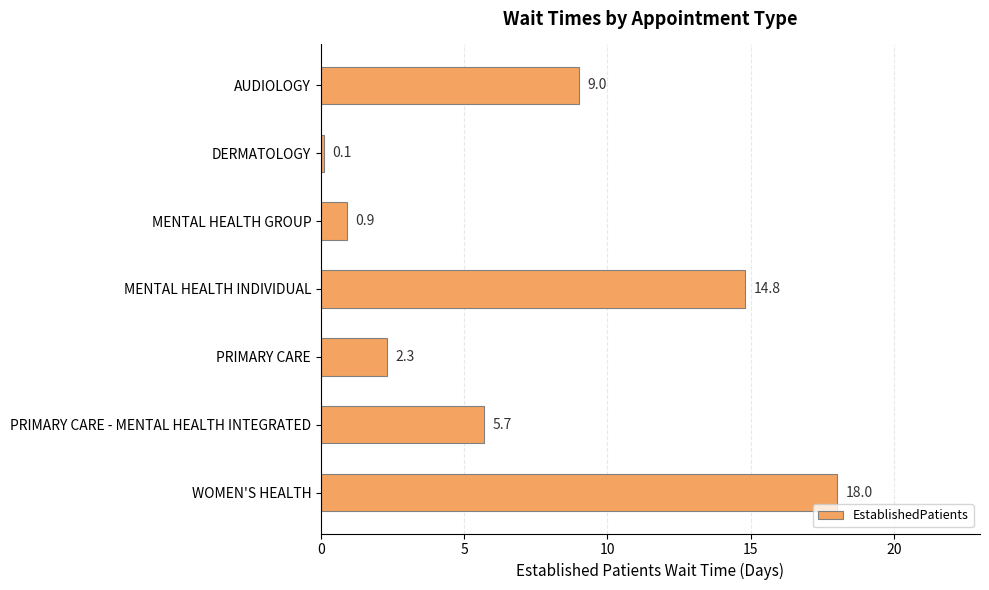

Reading bottom to top, what are all the values shown in this chart?

WOMEN'S HEALTH=18.0	PRIMARY CARE - MENTAL HEALTH INTEGRATED=5.7	PRIMARY CARE=2.3	MENTAL HEALTH INDIVIDUAL=14.8	MENTAL HEALTH GROUP=0.9	DERMATOLOGY=0.1	AUDIOLOGY=9.0